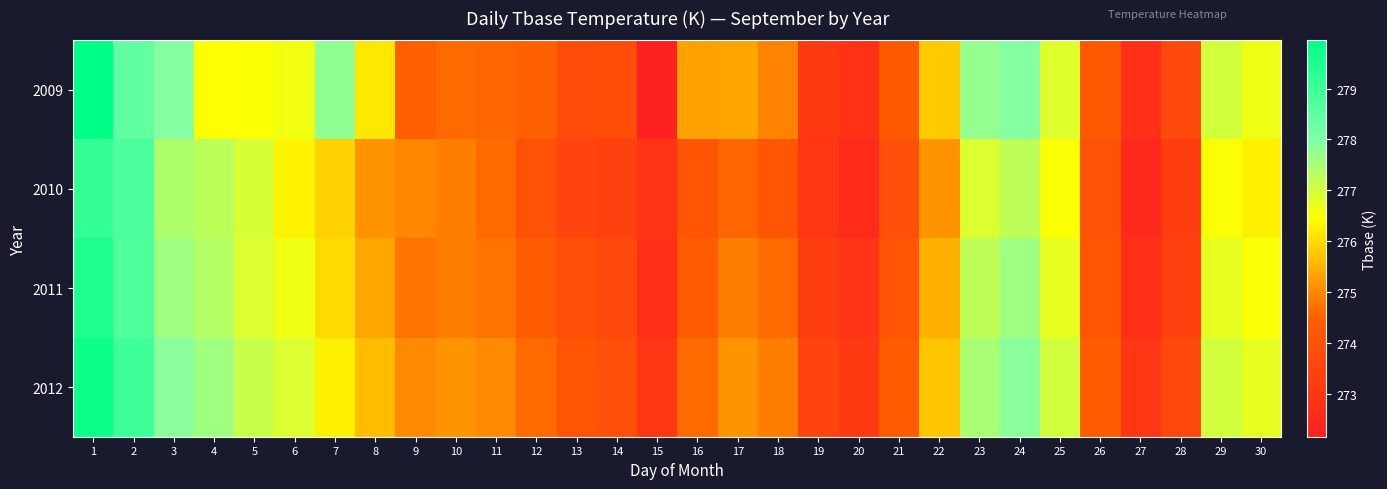

Count the number of data series in this chart.

4